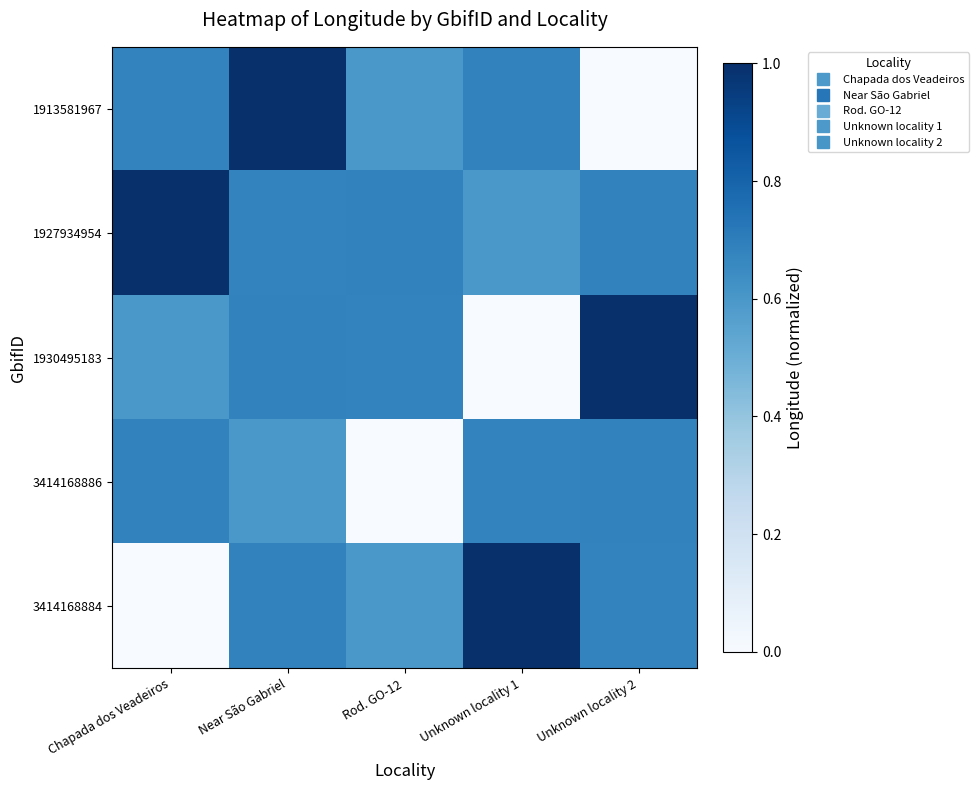

Reading left to right, list all the values displayed in this chart.

1913581967: Chapada dos Veadeiros=0.7	Near São Gabriel=1.0	Rod. GO-12=0.6	Unknown locality 1=0.7	Unknown locality 2=0.0
1927934954: Chapada dos Veadeiros=1.0	Near São Gabriel=0.7	Rod. GO-12=0.7	Unknown locality 1=0.6	Unknown locality 2=0.7
1930495183: Chapada dos Veadeiros=0.6	Near São Gabriel=0.7	Rod. GO-12=0.7	Unknown locality 1=0.0	Unknown locality 2=1.0
3414168886: Chapada dos Veadeiros=0.7	Near São Gabriel=0.6	Rod. GO-12=0.0	Unknown locality 1=0.7	Unknown locality 2=0.7
3414168884: Chapada dos Veadeiros=0.0	Near São Gabriel=0.7	Rod. GO-12=0.6	Unknown locality 1=1.0	Unknown locality 2=0.7